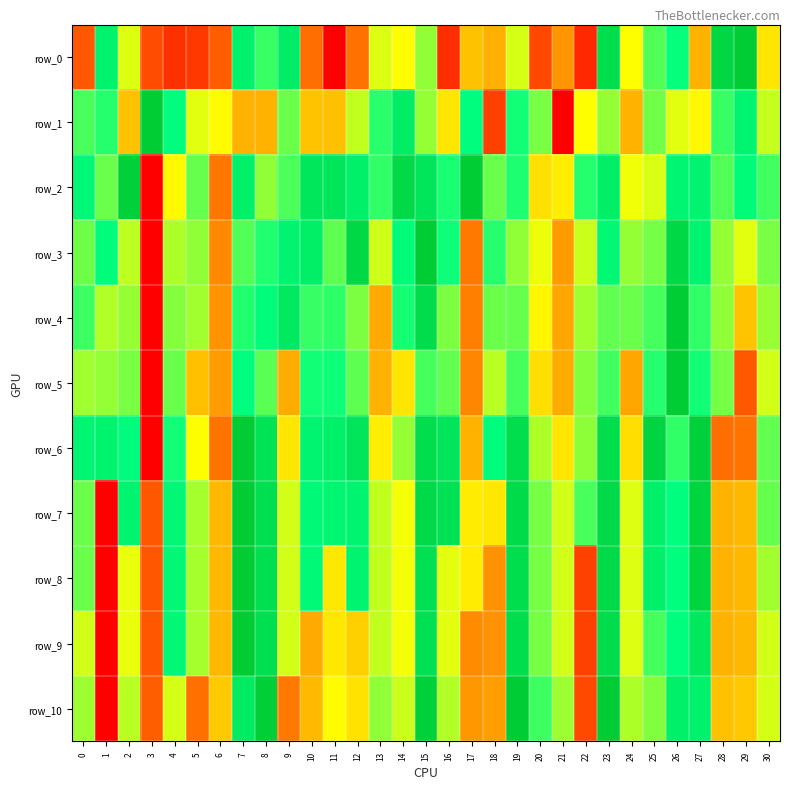

What is the sum of the row_6 values at 25 and 22?

1.6